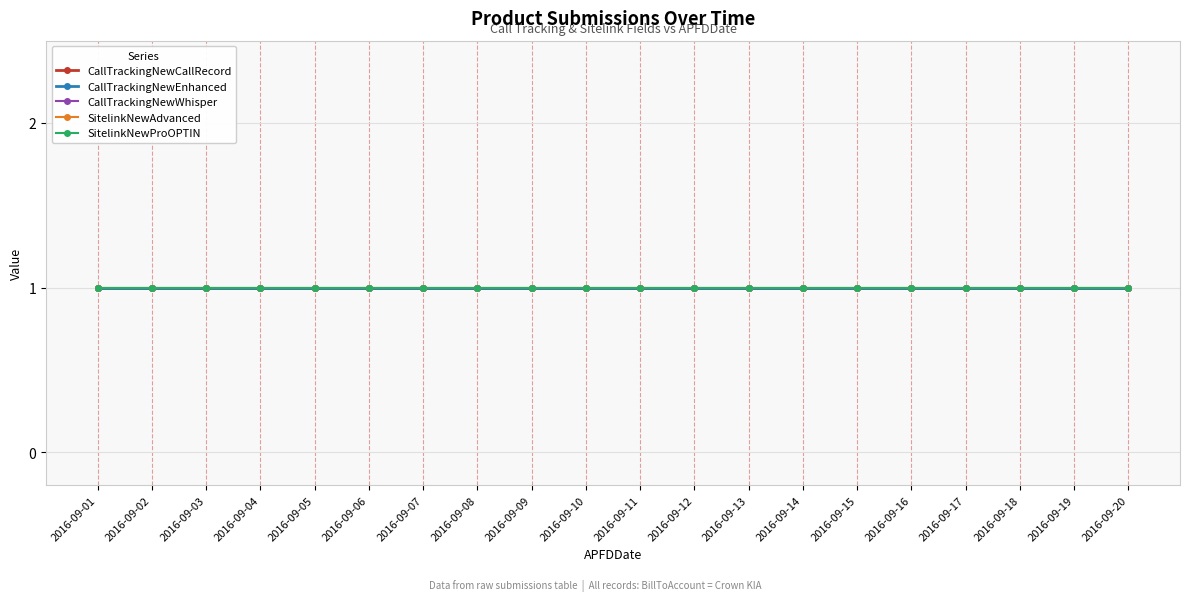

What is the value of the SitelinkNewProOPTIN point at the 18th from the left?

1